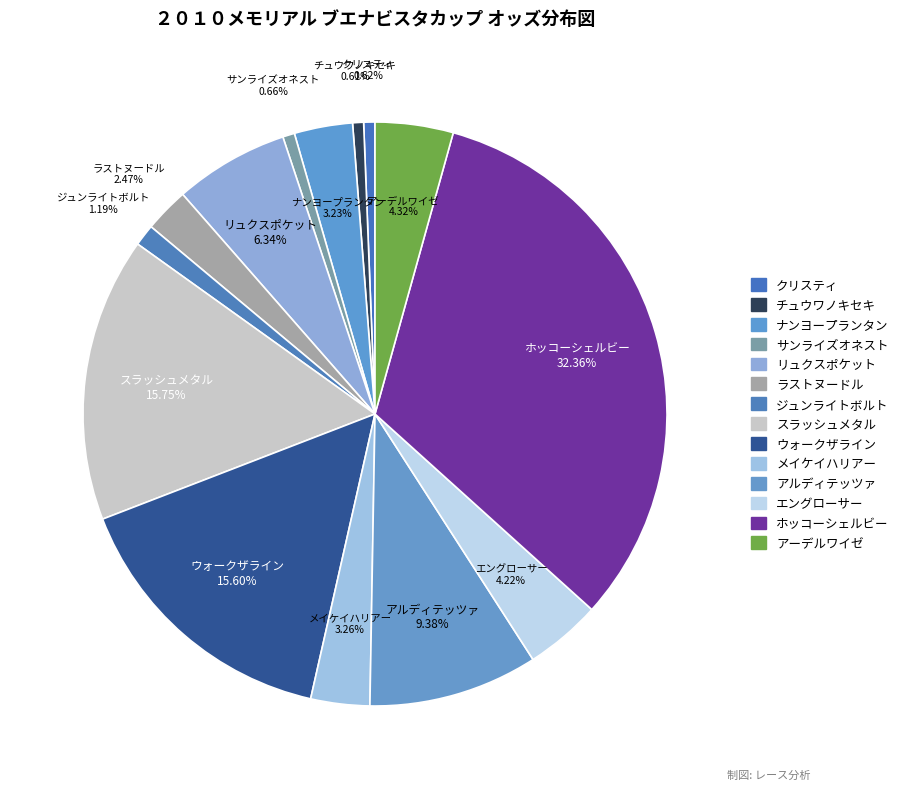

How many segments does this pie chart have?

14